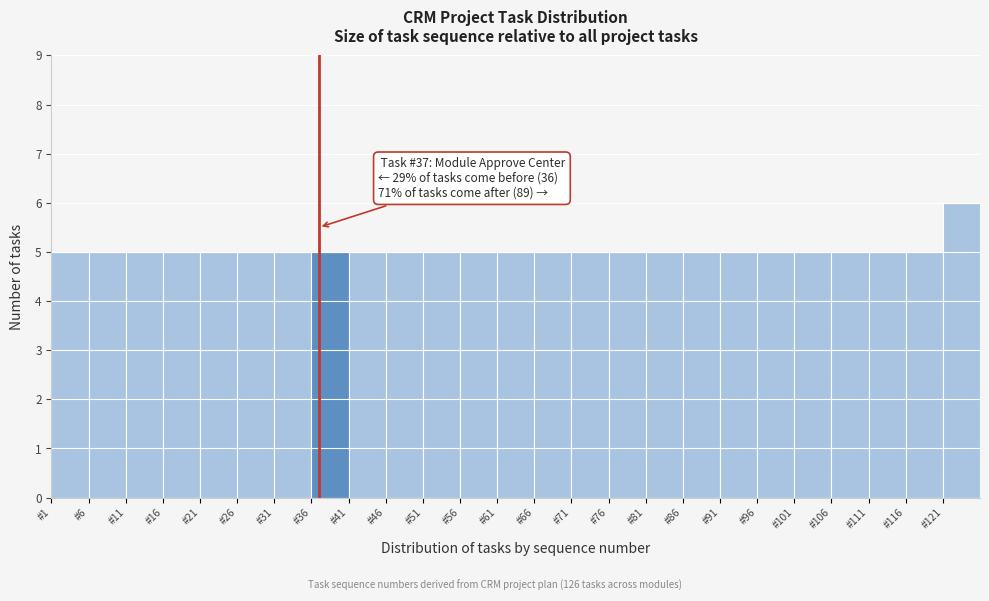

Over which range of the x-axis is the bar tallest?

121 to 126